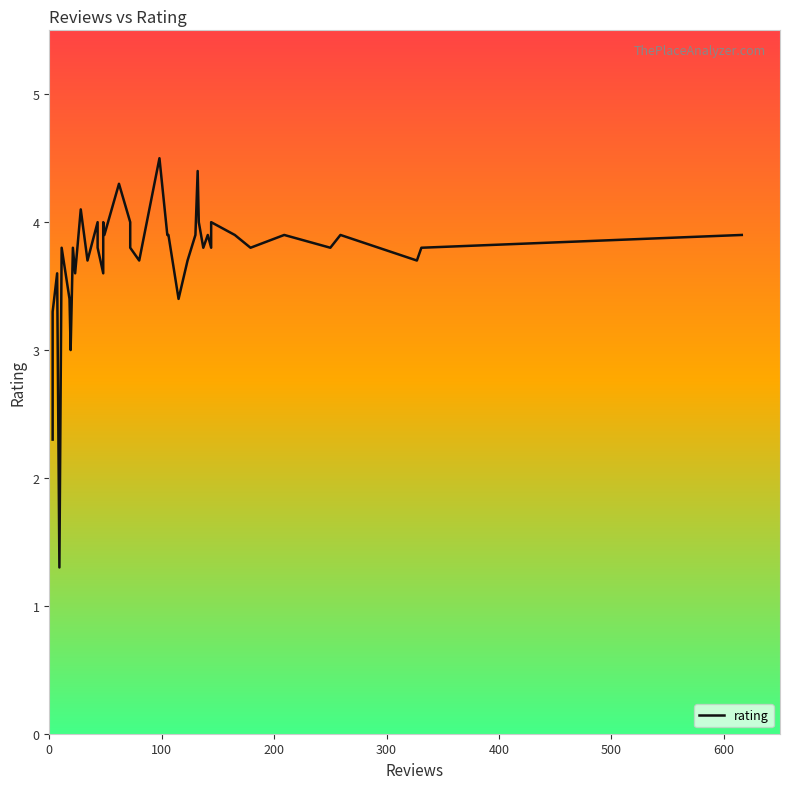

The chart shows a value of 2.3 at 700. True or false?

False